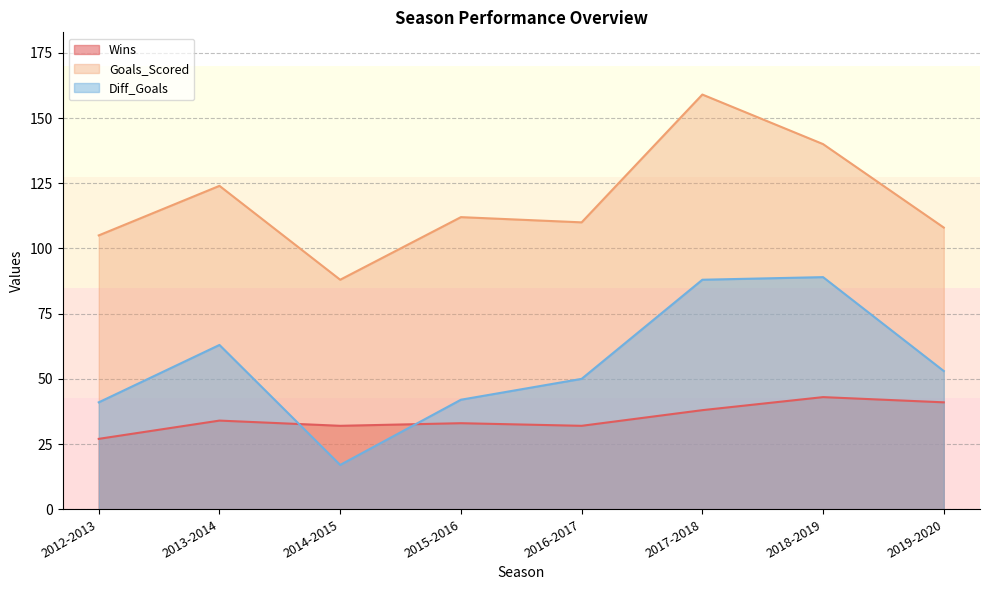

Reading left to right, extract all data points from this chart.

Wins: 27	34	32	33	32	38	43	41
Goals_Scored: 105	124	88	112	110	159	140	108
Diff_Goals: 41	63	17	42	50	88	89	53